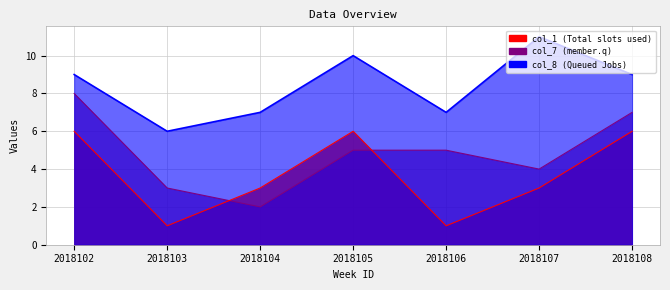

Count the col_1_line values in the range 1 to 6.

7